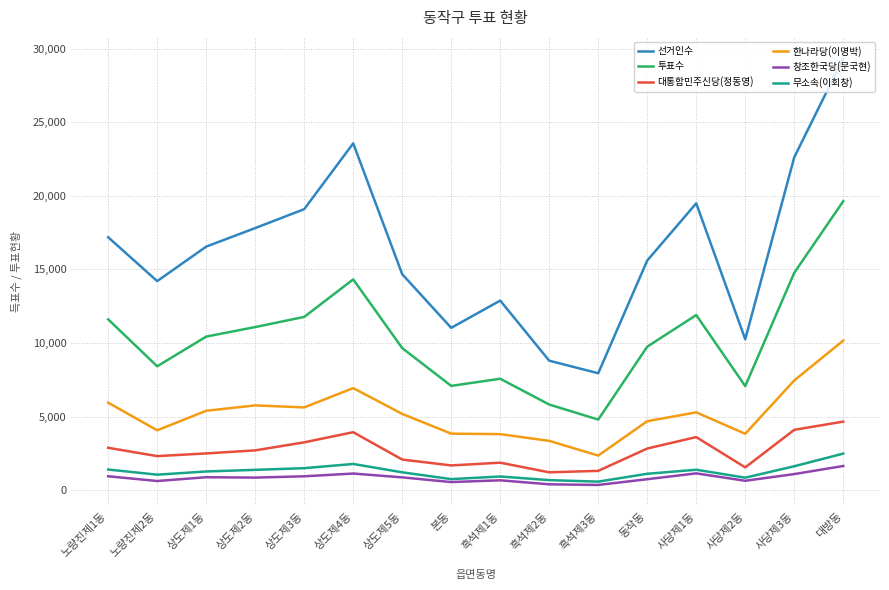

Which category has the highest value in the 선거인수 series?

대방동